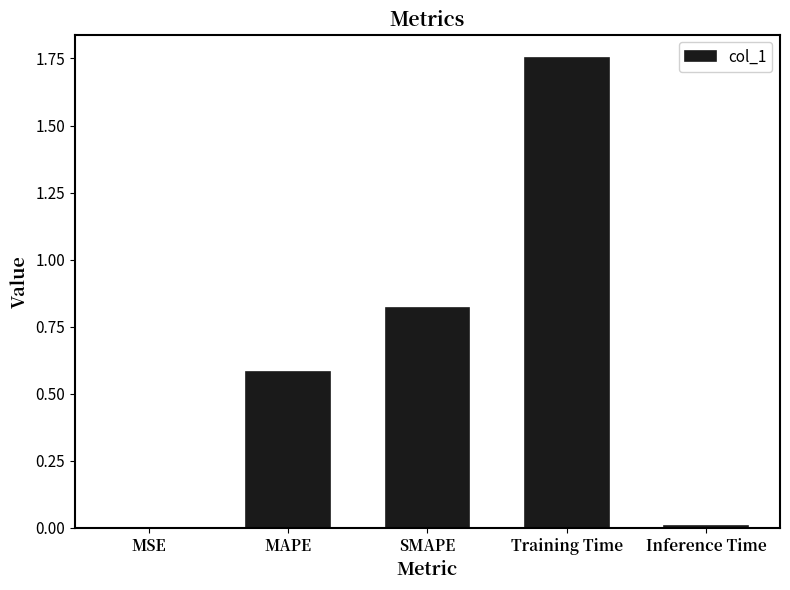

What is the average value?

0.6